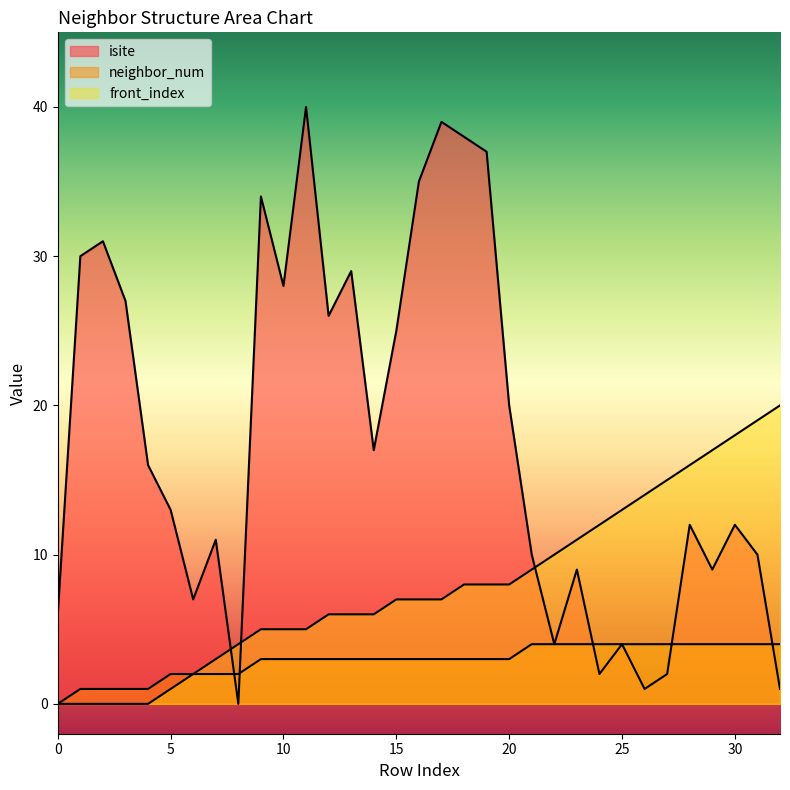

Which category has the highest value across all series?

11